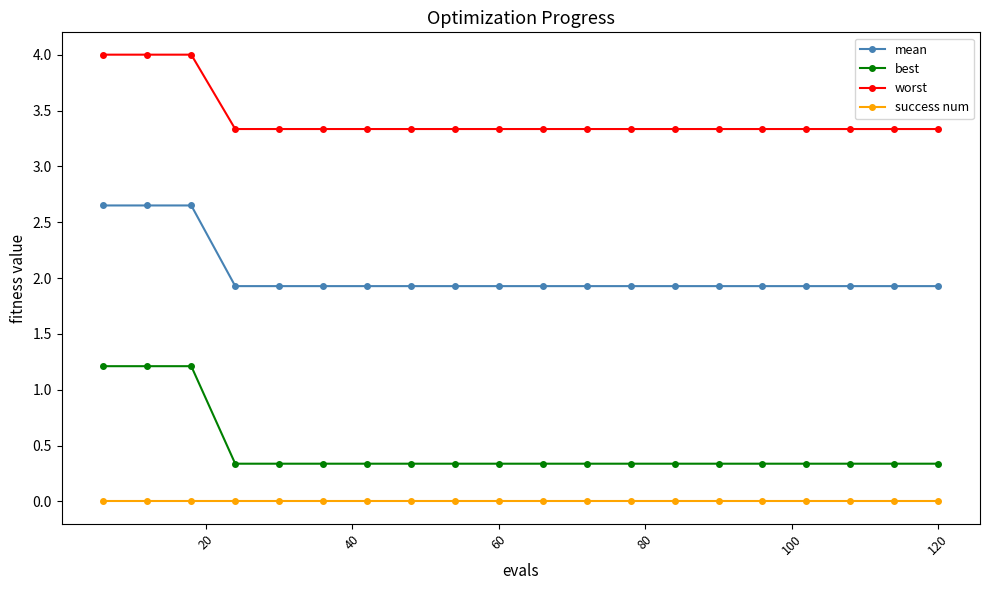

Rank the series by their maximum value, from highest to lowest.

worst, mean, best, success num